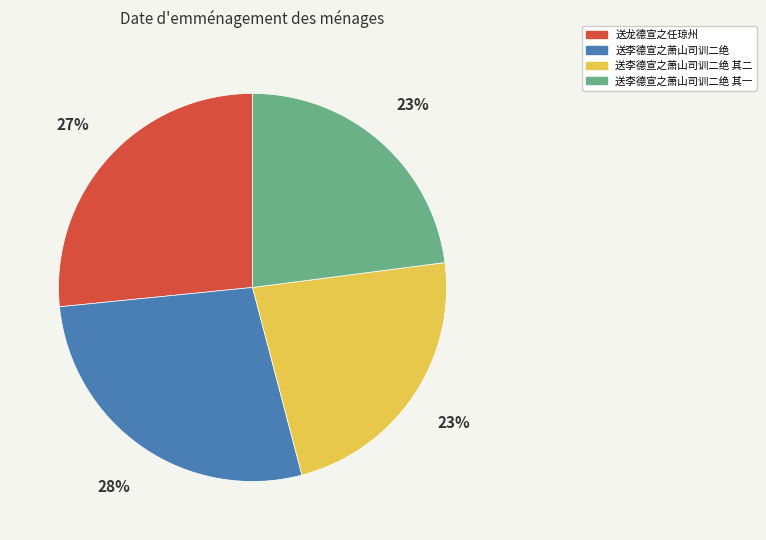

To the nearest percent, what is the combined percentage of 送龙德宣之任琼州 and 送李德宣之萧山司训二绝 其一?

50%